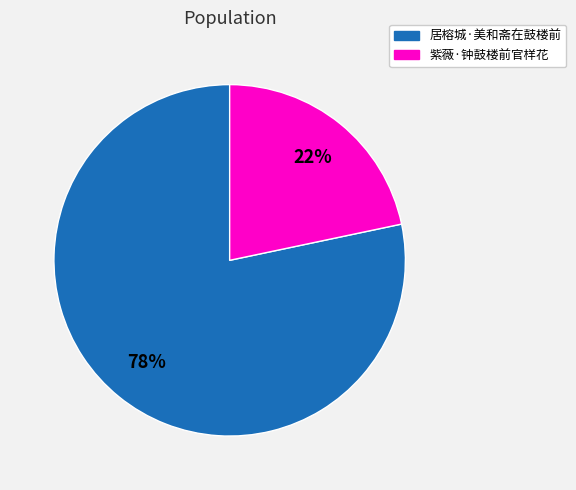

To the nearest percent, what is the combined percentage of 居榕城·美和斋在鼓楼前 and 紫薇·钟鼓楼前官样花?

100%